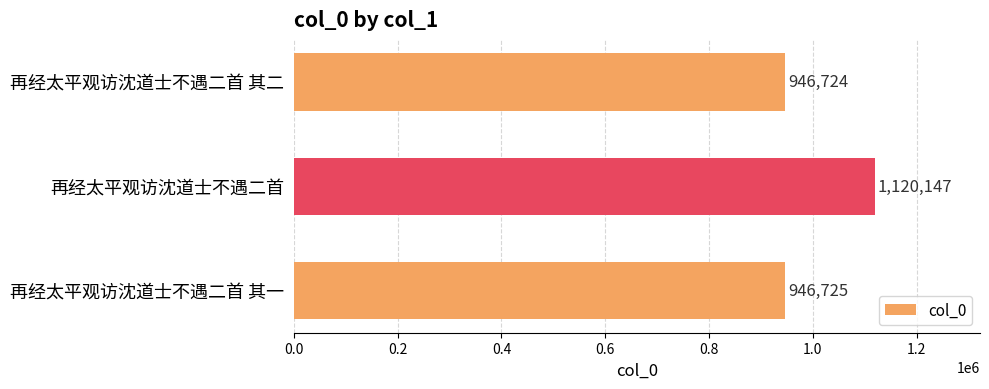

True or false: the data shows 193874 at 再经太平观访沈道士不遇二首 其二.

False